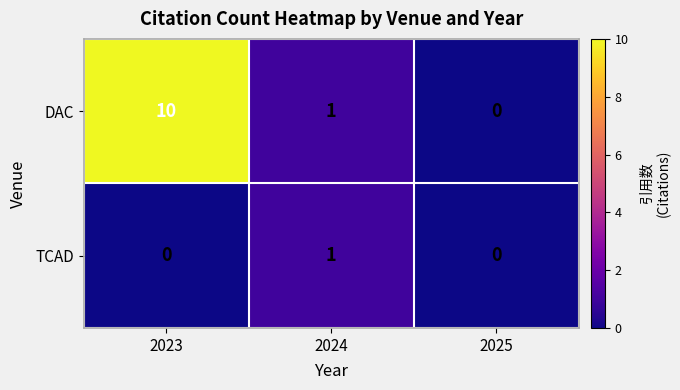

Reading left to right, list all the values displayed in this chart.

DAC: 10	1	0
TCAD: 0	1	0